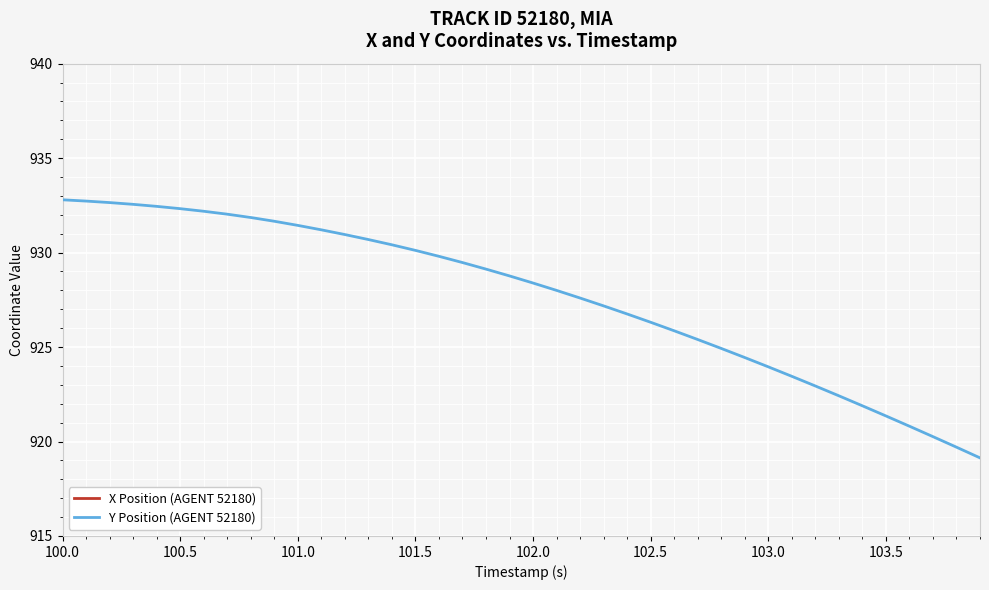

The Y Position (AGENT 52180) series shows 926.3 at 102.5. True or false?

True